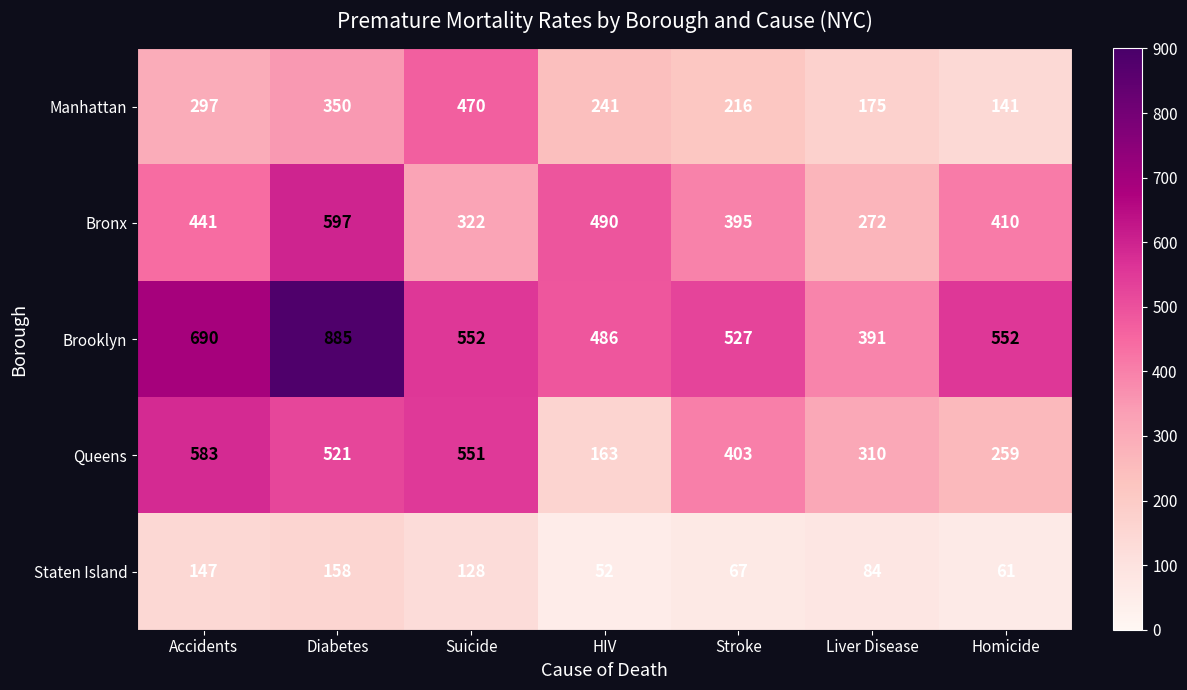

The Brooklyn series shows 213 at Liver Disease. True or false?

False